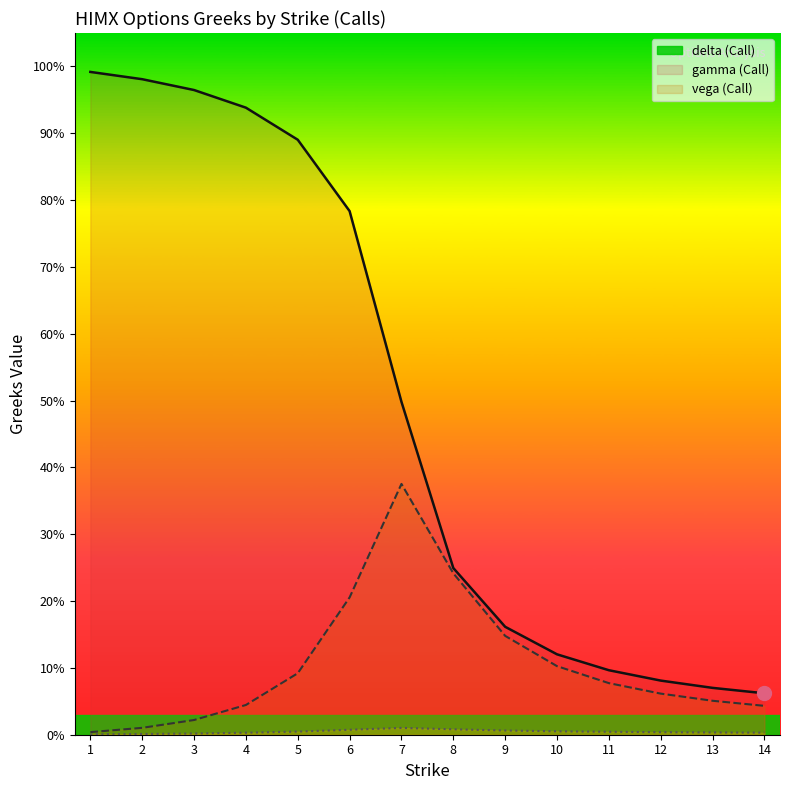

What is the greatest value displayed?

1.0